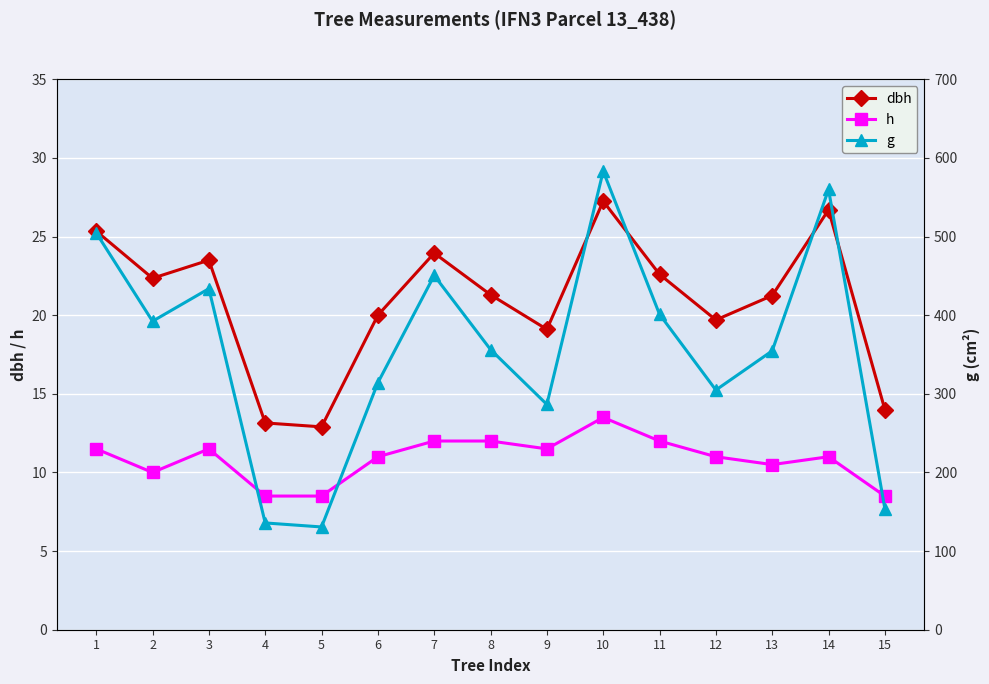

Rank the categories by g value from lowest to highest.

5, 4, 15, 9, 12, 6, 13, 8, 2, 11, 3, 7, 1, 14, 10